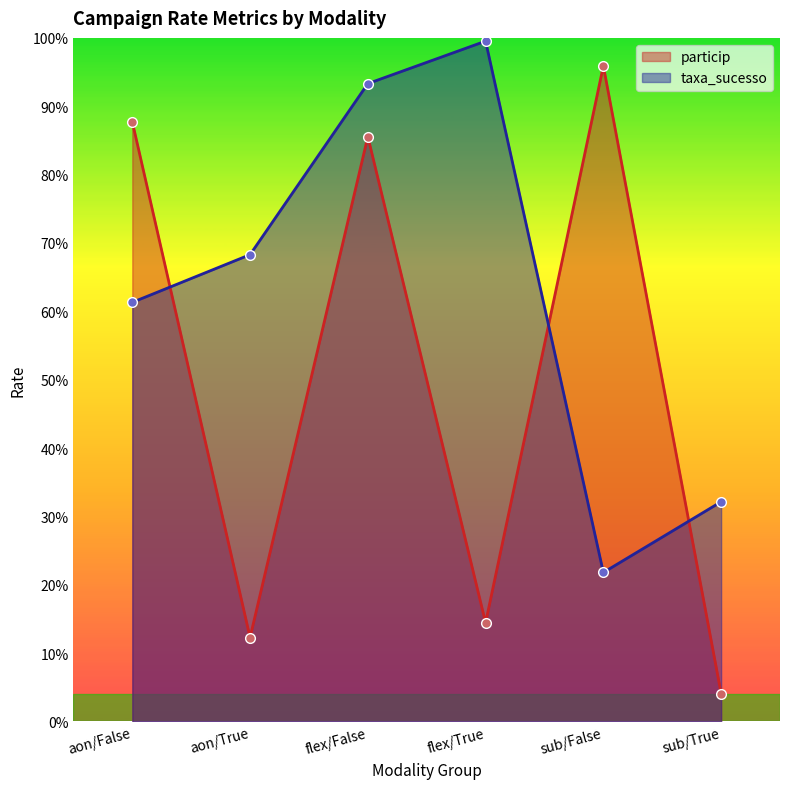

Is it true that taxa_sucesso equals 0.3 at sub/True?

True